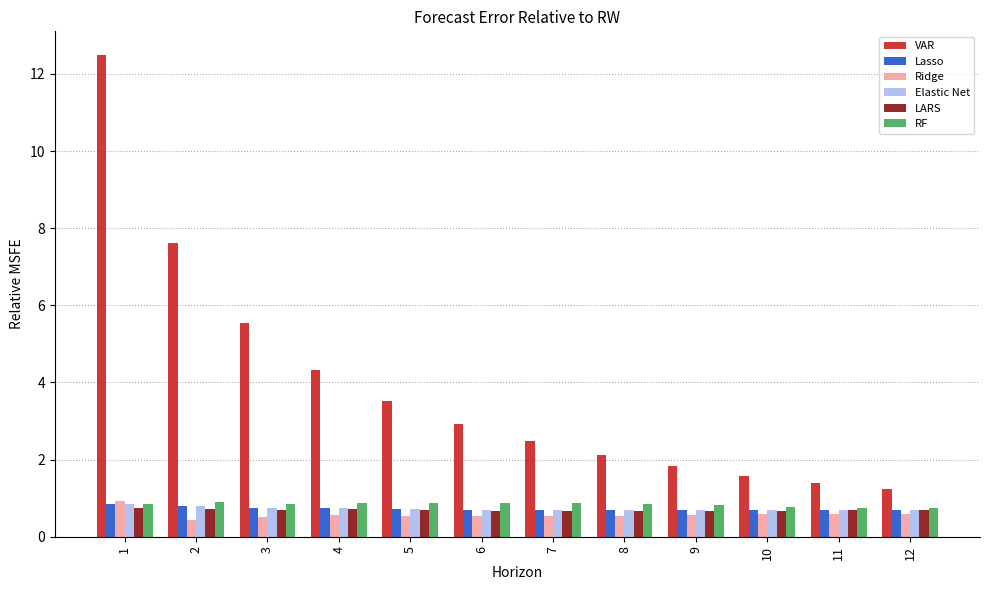

Which series has the widest spread of values?

VAR